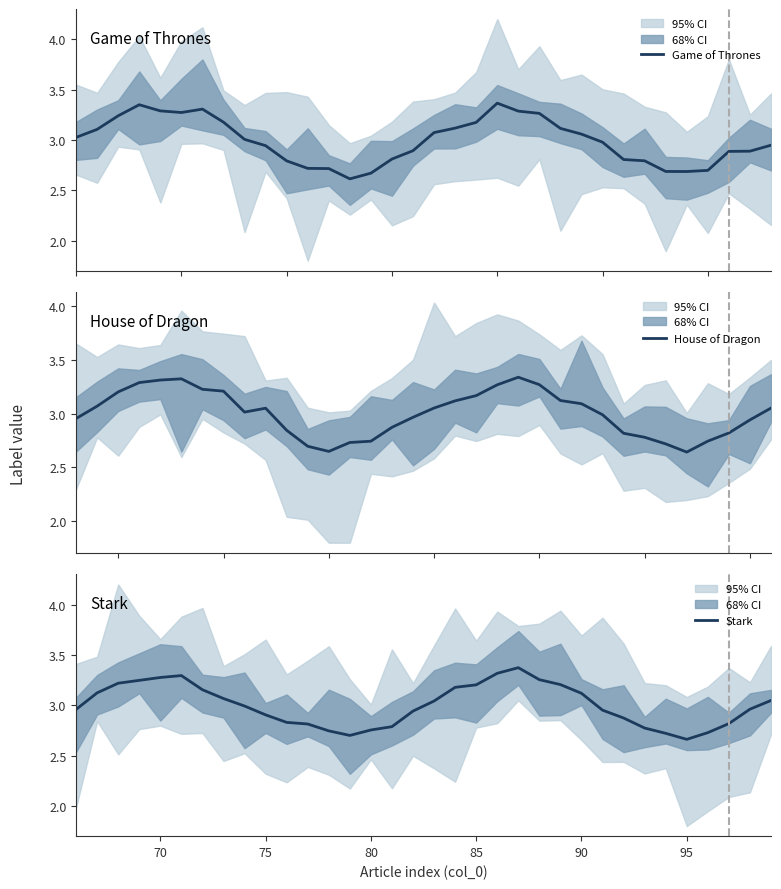

What is the minimum value for Game of Thrones?

2.6